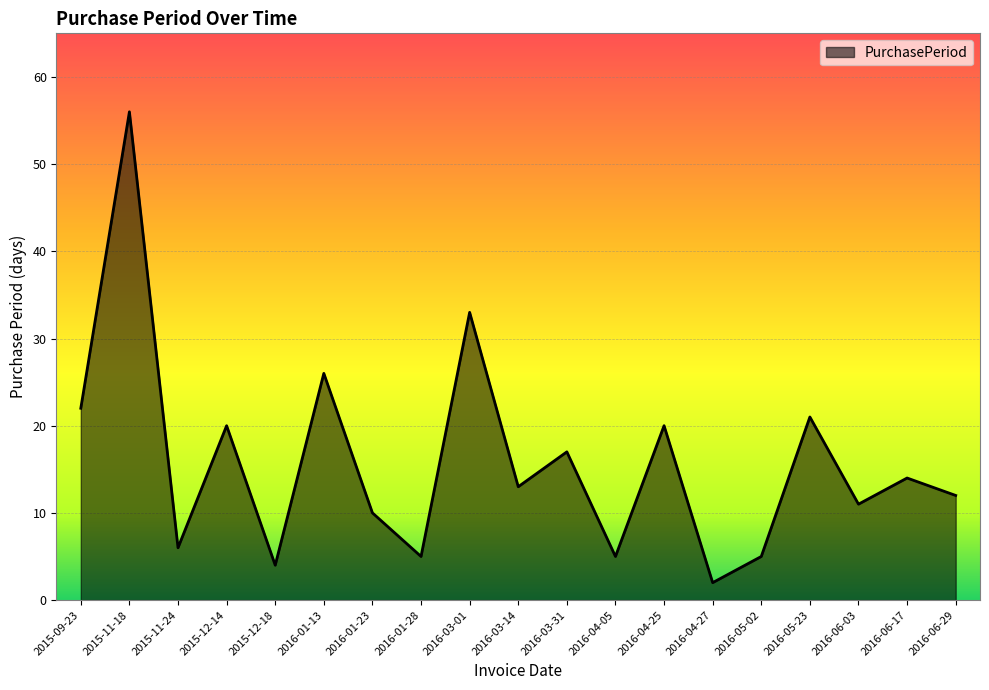

True or false: the data shows 42 at 2016-01-13.

False